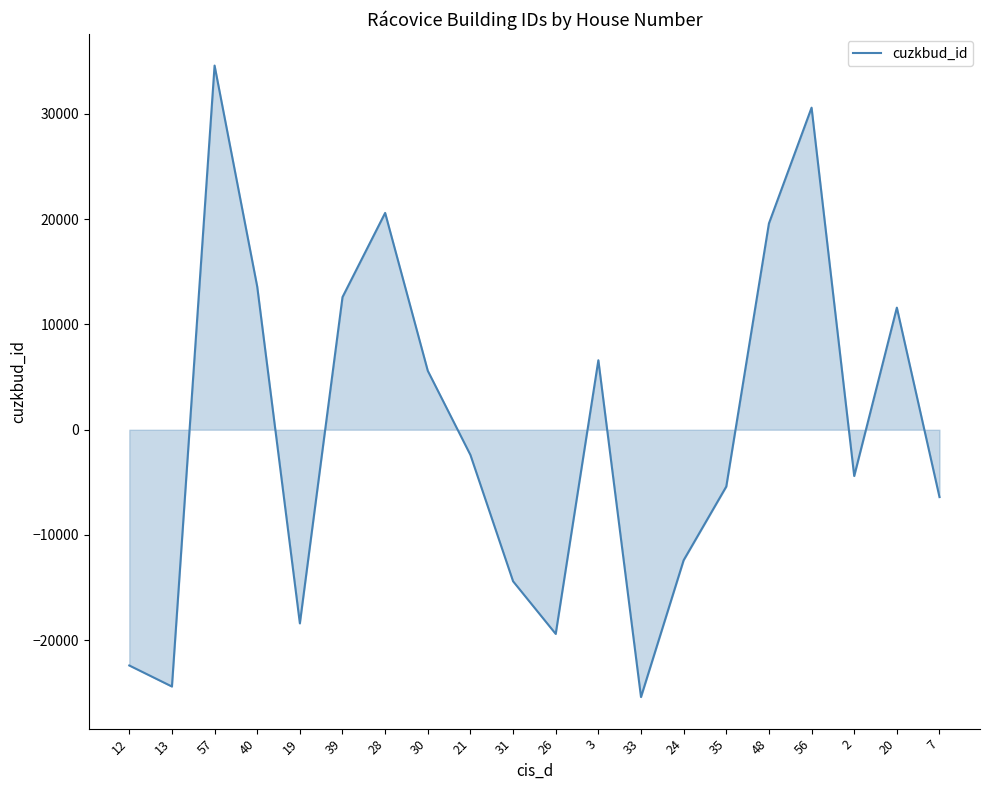

Where is the data nearest to the value 4600?

30